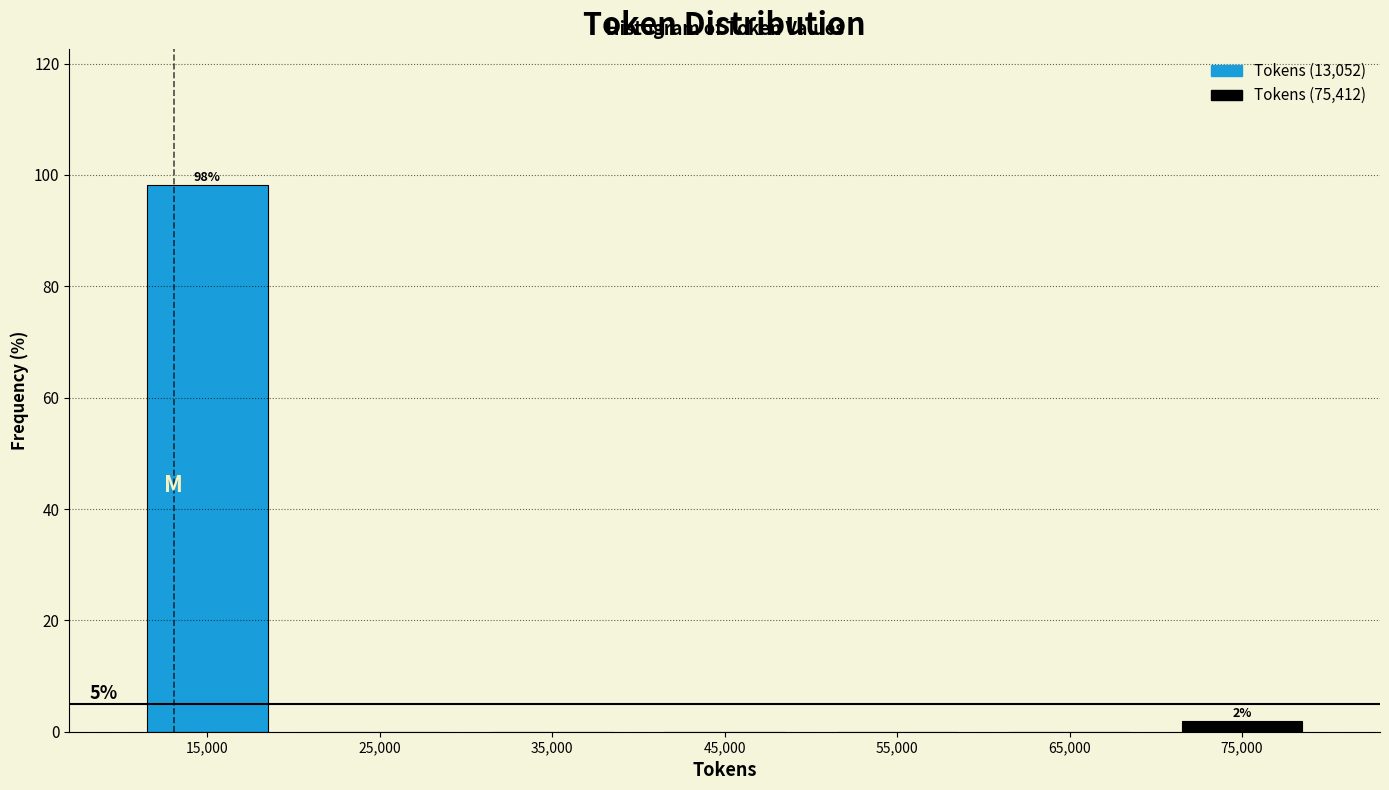

Which range on the x-axis has the tallest bar?

10000 to 20000